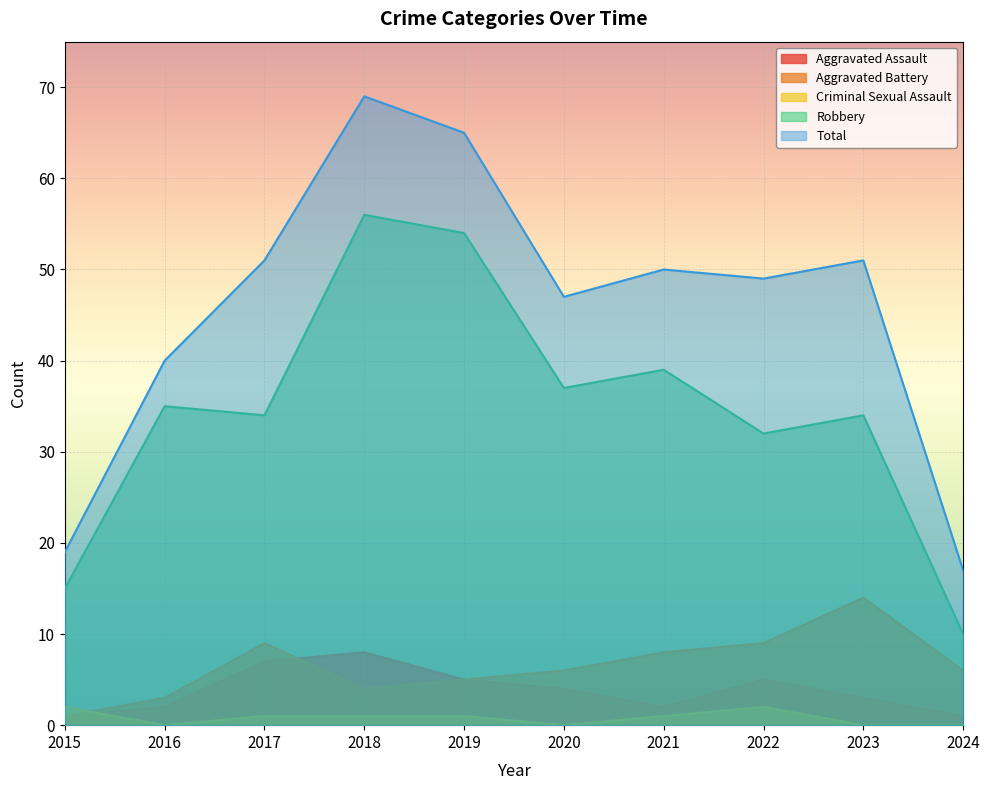

Does the chart display data point markers on the line(s)?

No